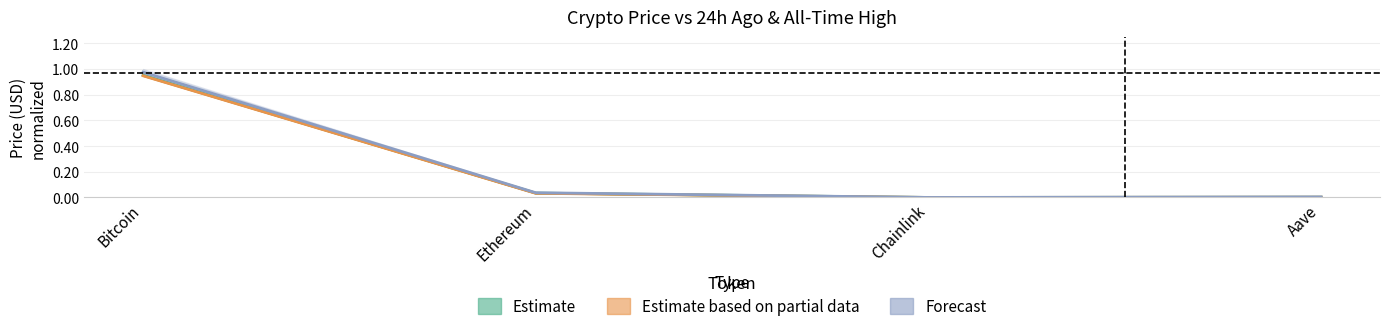

At which category is the sum across all series the highest?

Bitcoin